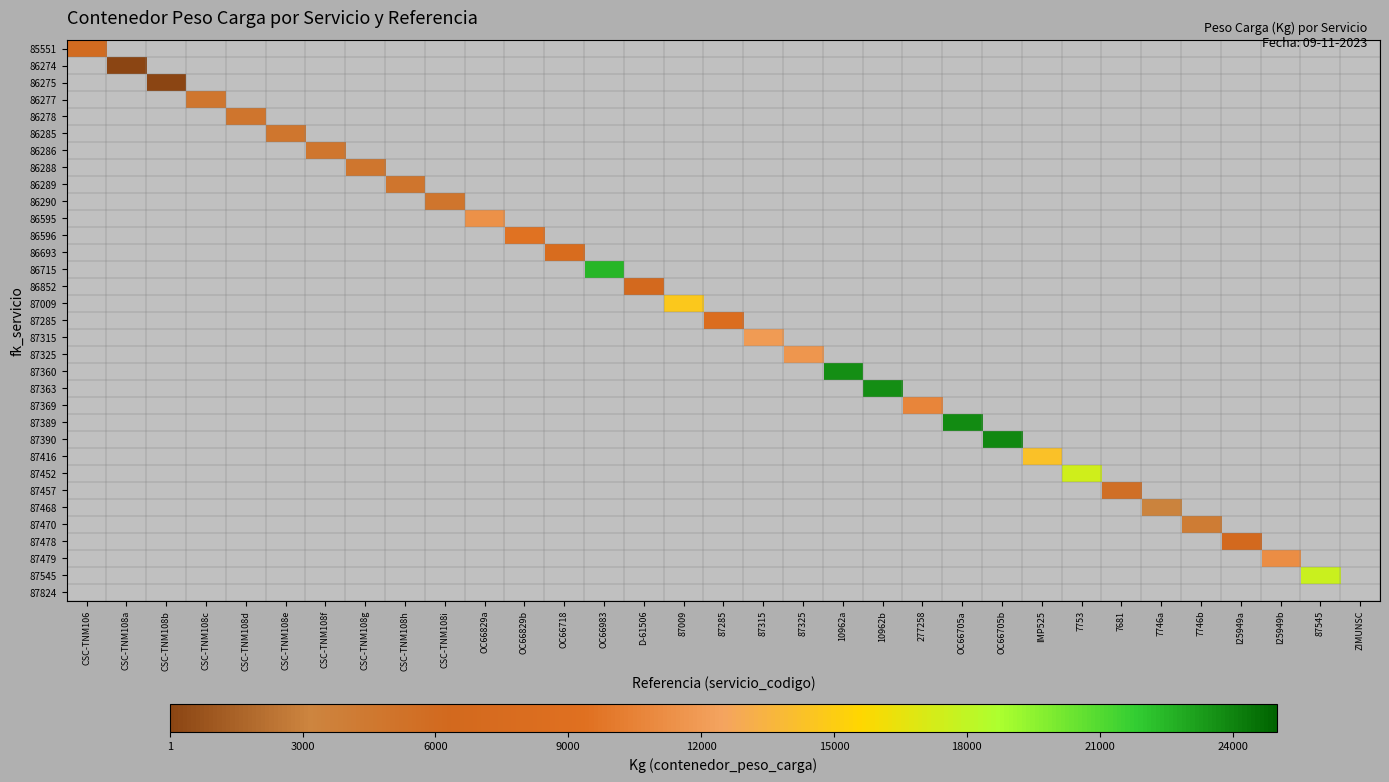

What is the greatest value displayed?

23864